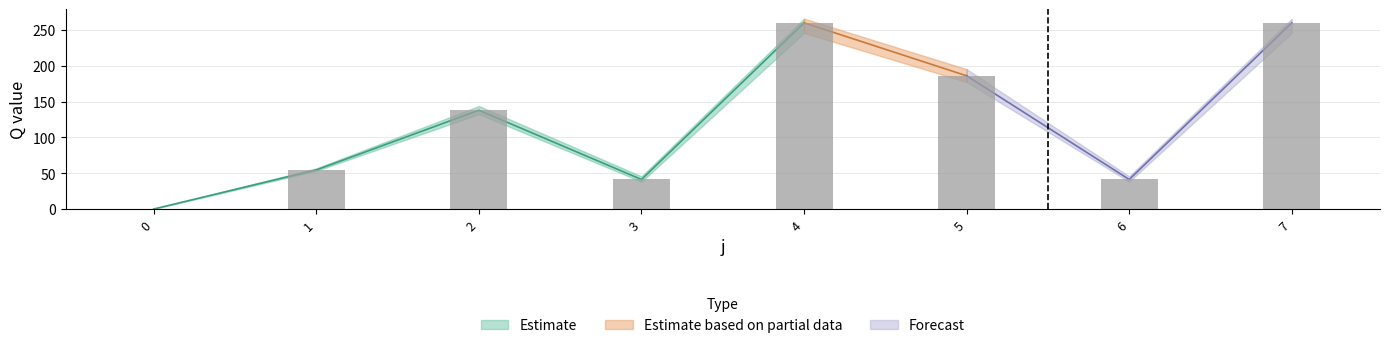

What is the sum of the s4 values at 7 and 1?

319.1